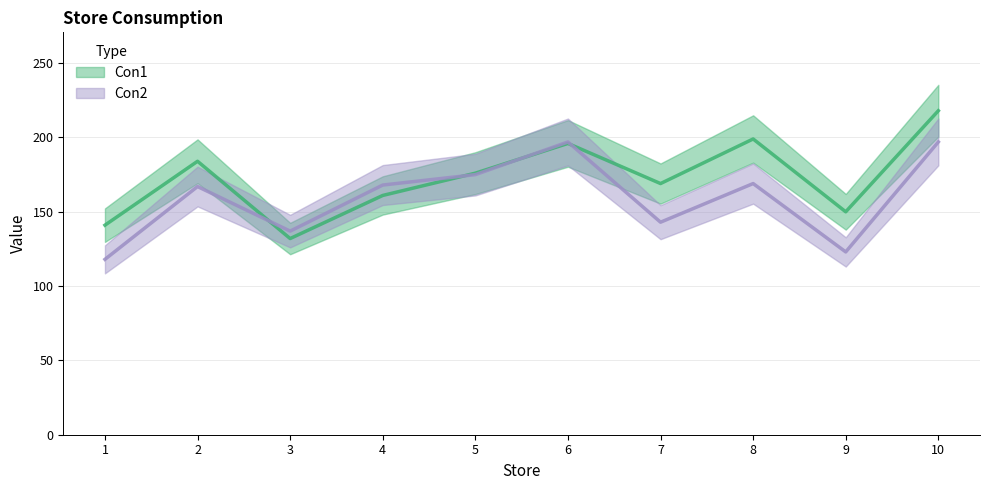

Where is the first local minimum for Con2?

3